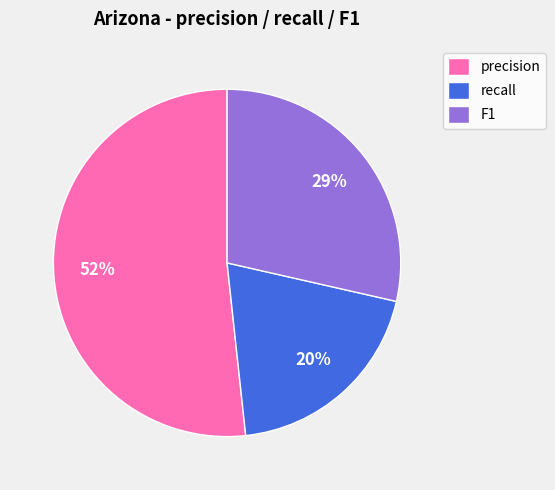

Is there any slice that represents more than half of the pie?

Yes